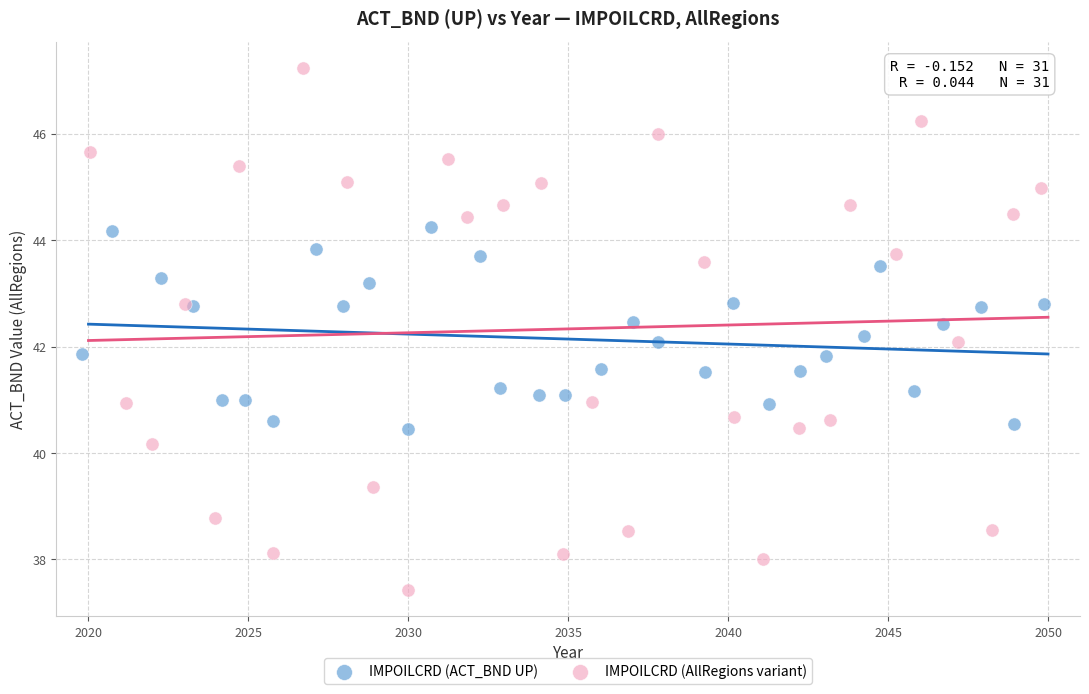

Which series contains the highest Y value?

IMPOILCRD (AllRegions variant)